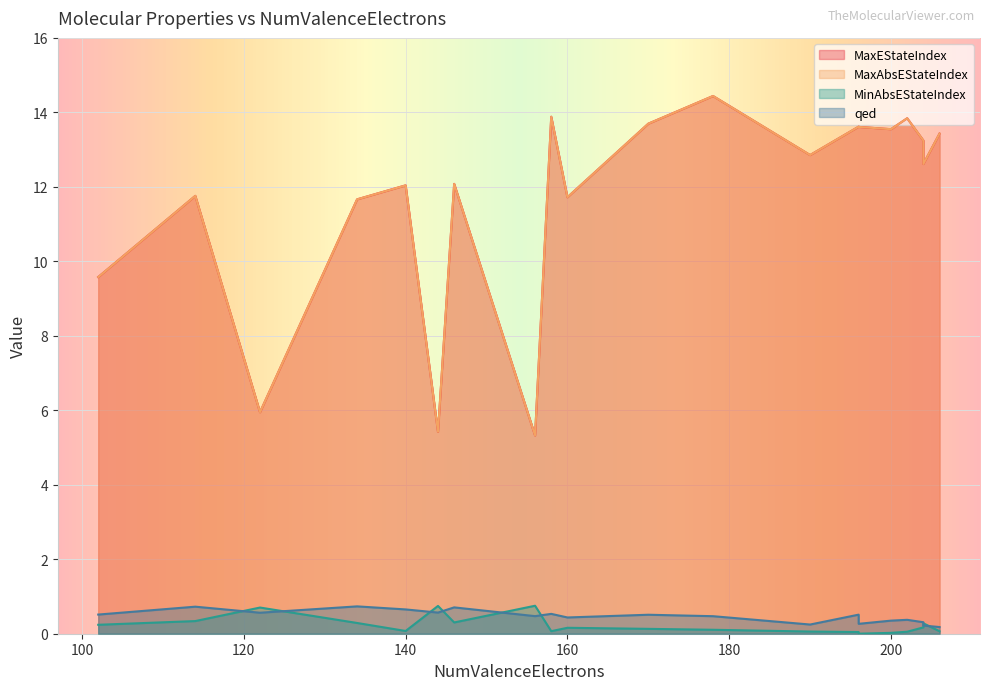

True or false: MaxAbsEStateIndex and qed cross at least once.

False